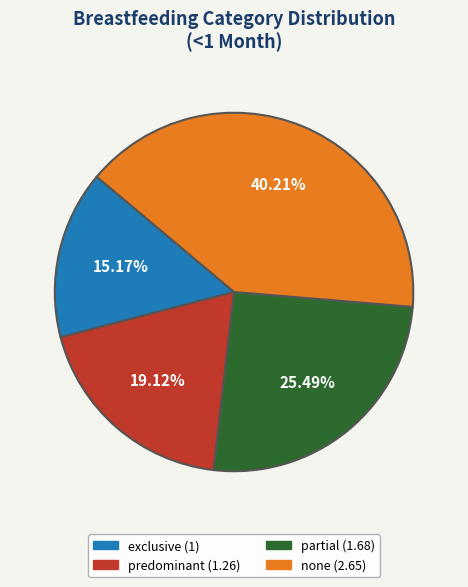

Which has a higher value, exclusive or predominant?

predominant